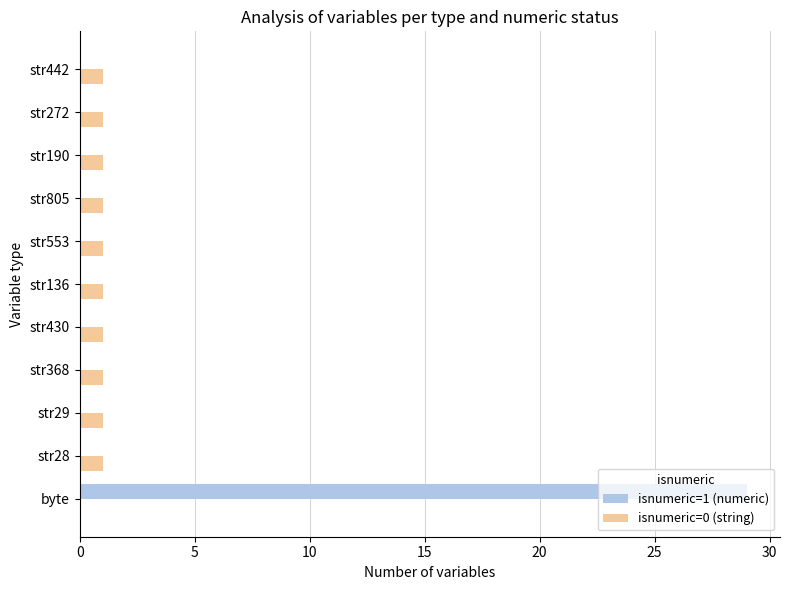

Which series changed the most between byte and str272?

isnumeric=1 (numeric)